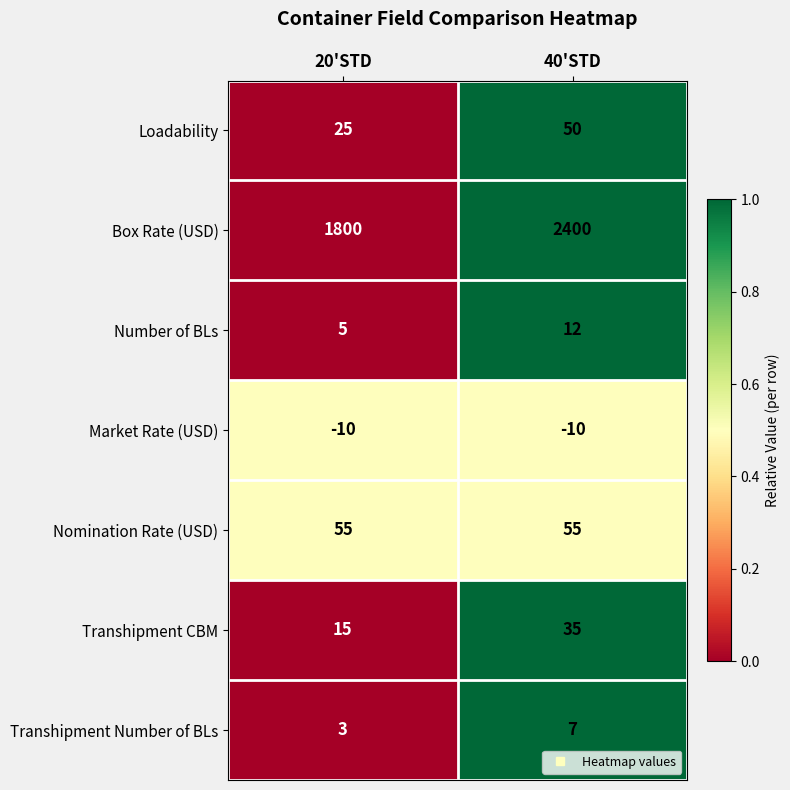

At which label does Transhipment CBM reach its peak?

40'STD